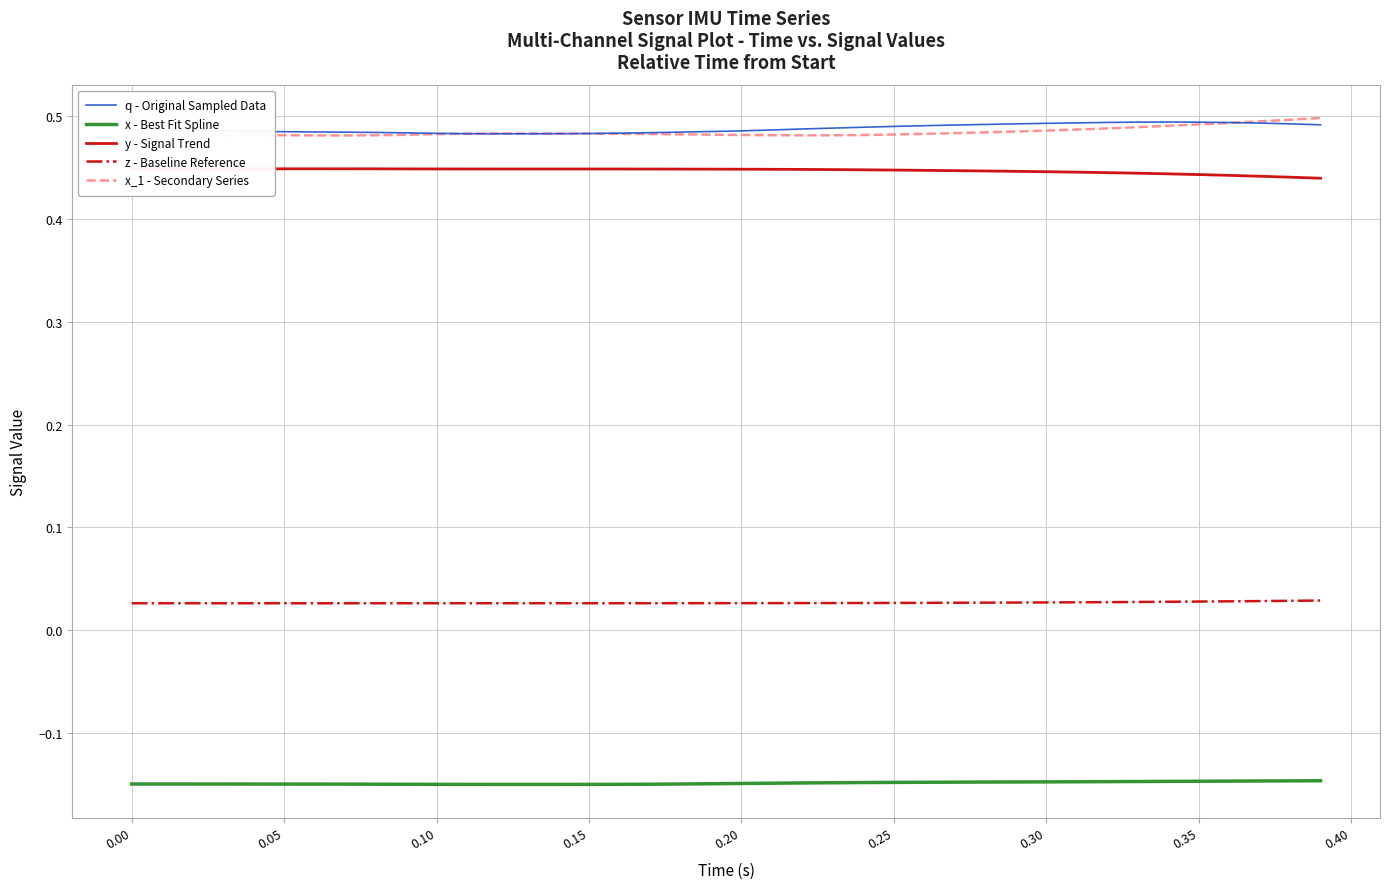

What is the sum of all q - Original Sampled Data values?

19.5